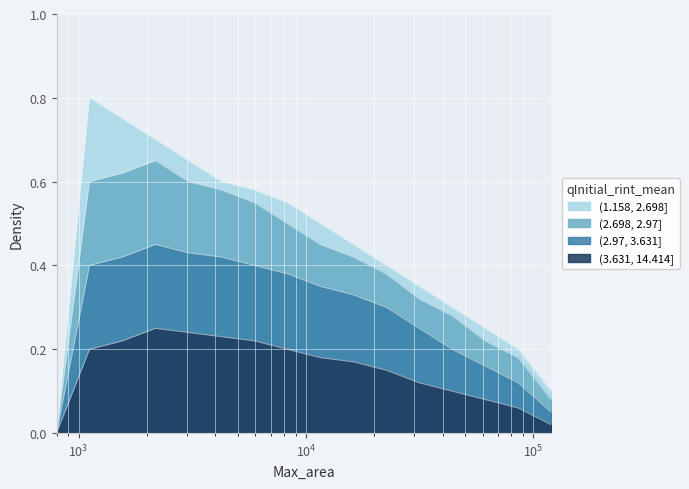

True or false: (1.158, 2.698] and (3.631, 14.414] intersect in this chart.

False